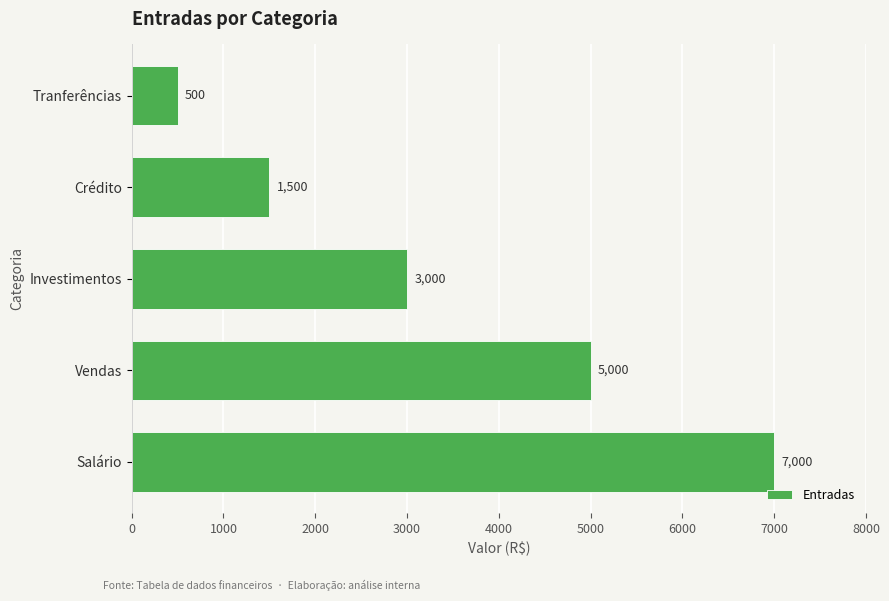

What is the approximate value at Tranferências, to the nearest 50?

500